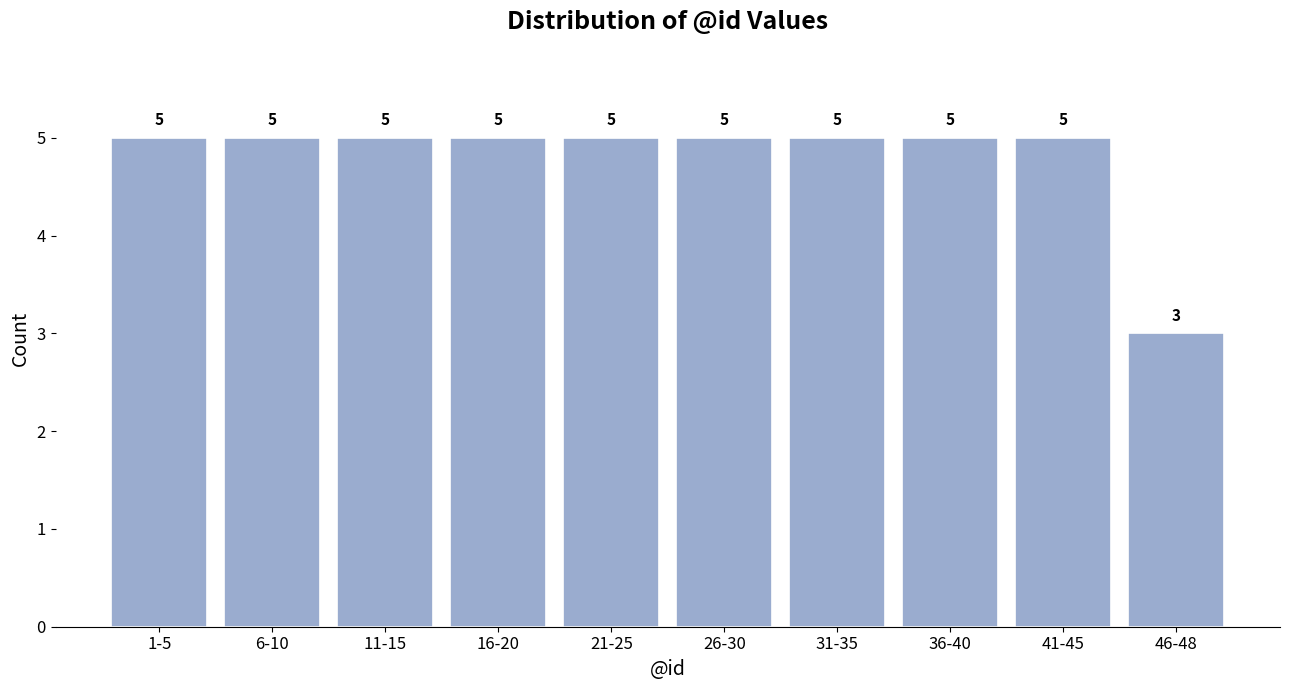

Reading right to left, list all the values displayed in this chart.

46-48=3	41-45=5	36-40=5	31-35=5	26-30=5	21-25=5	16-20=5	11-15=5	6-10=5	1-5=5